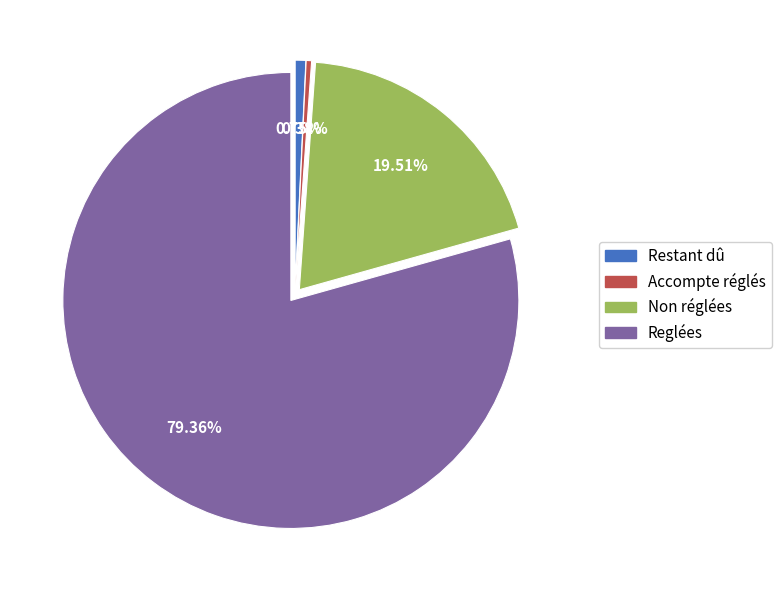

Approximately how many times larger is the value at Non réglées compared to Reglées?

0.2